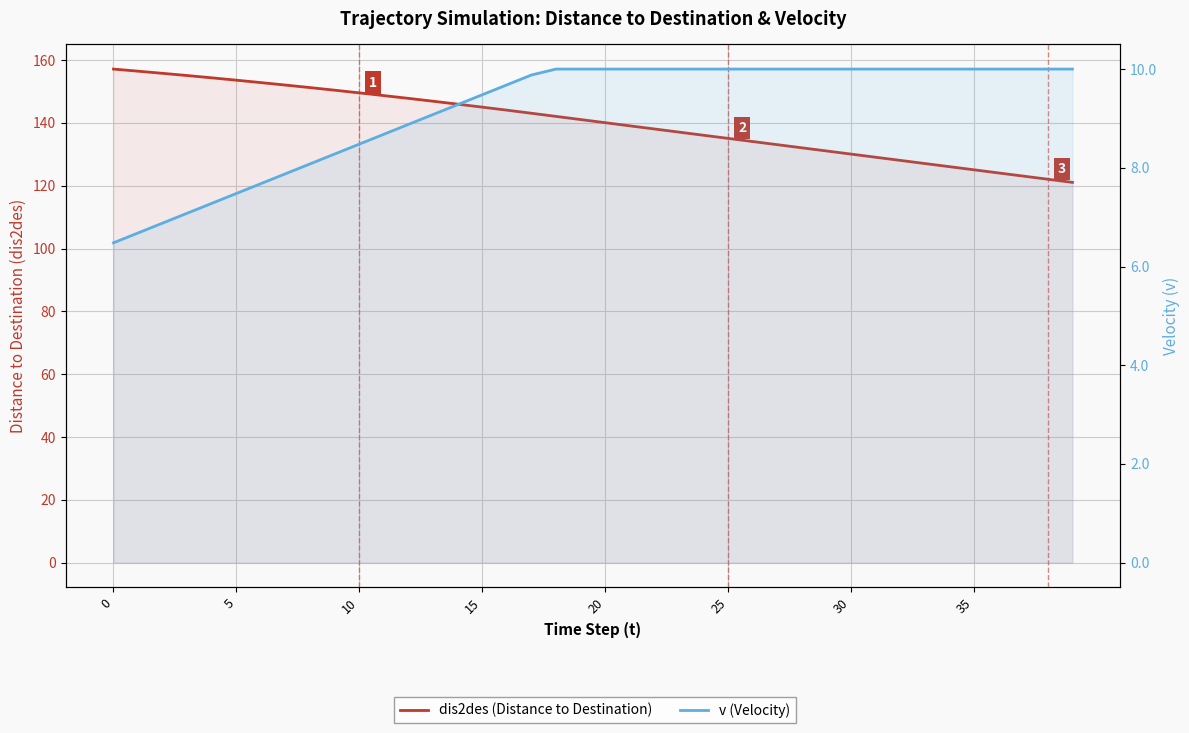

What is the label of the 30th point from the left?

29